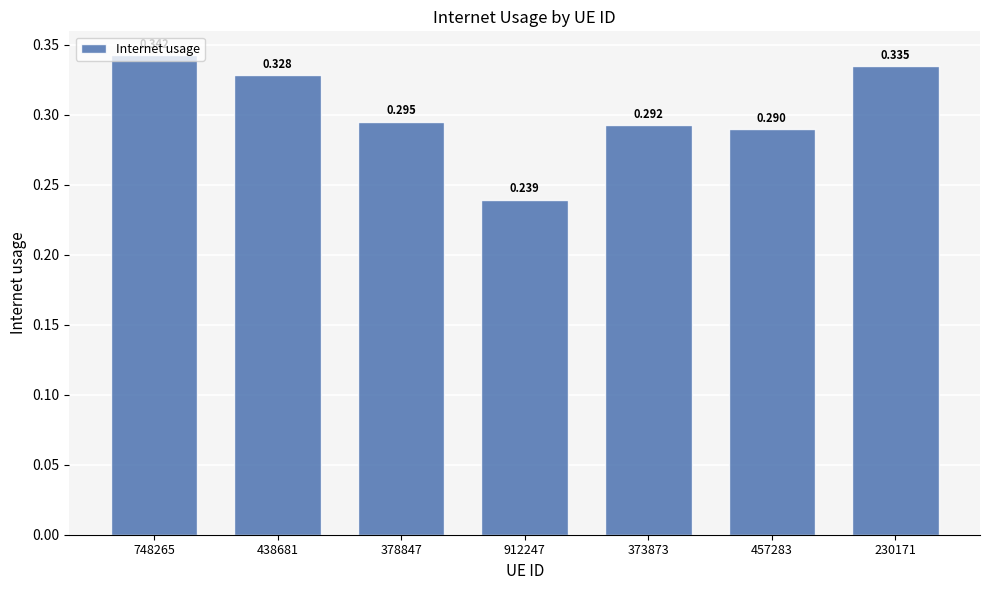

Rank the categories by value from lowest to highest.

912247, 457283, 373873, 378847, 438681, 230171, 748265